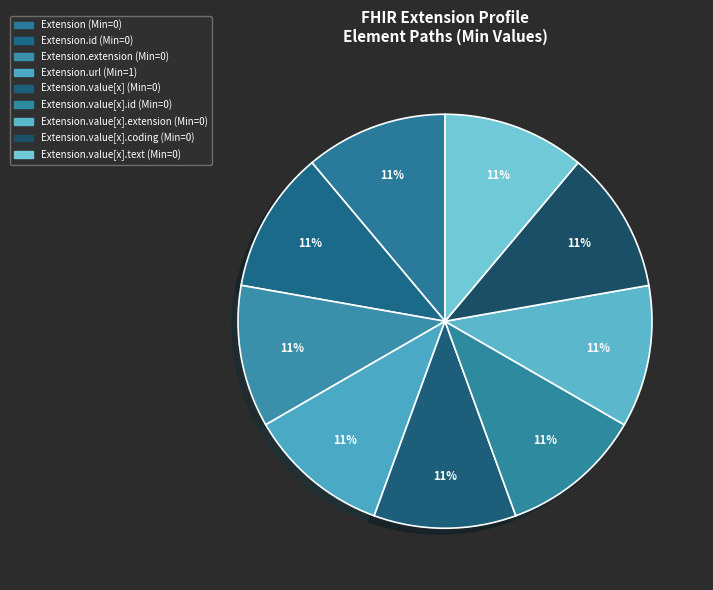

Which category has the biggest portion of the pie?

Extension.url